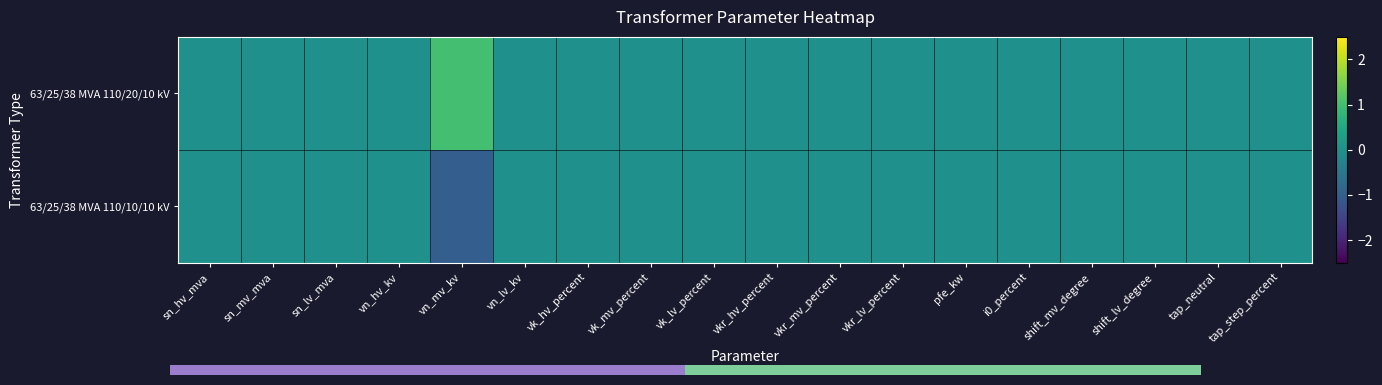

Rank the series by their maximum value, from highest to lowest.

63/25/38 MVA 110/20/10 kV, 63/25/38 MVA 110/10/10 kV